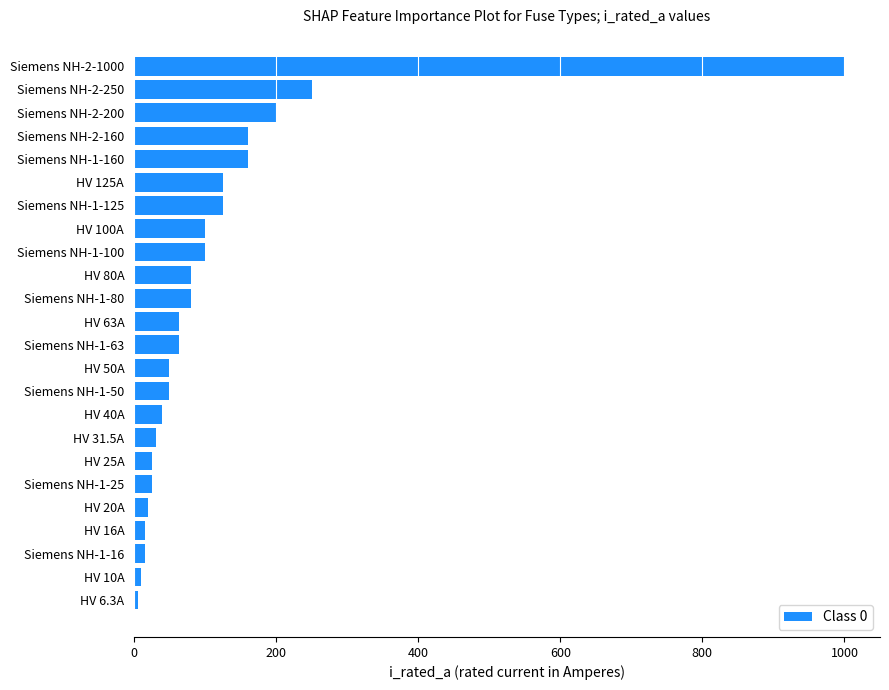

Where is the data nearest to the value 503?

Siemens NH-2-250